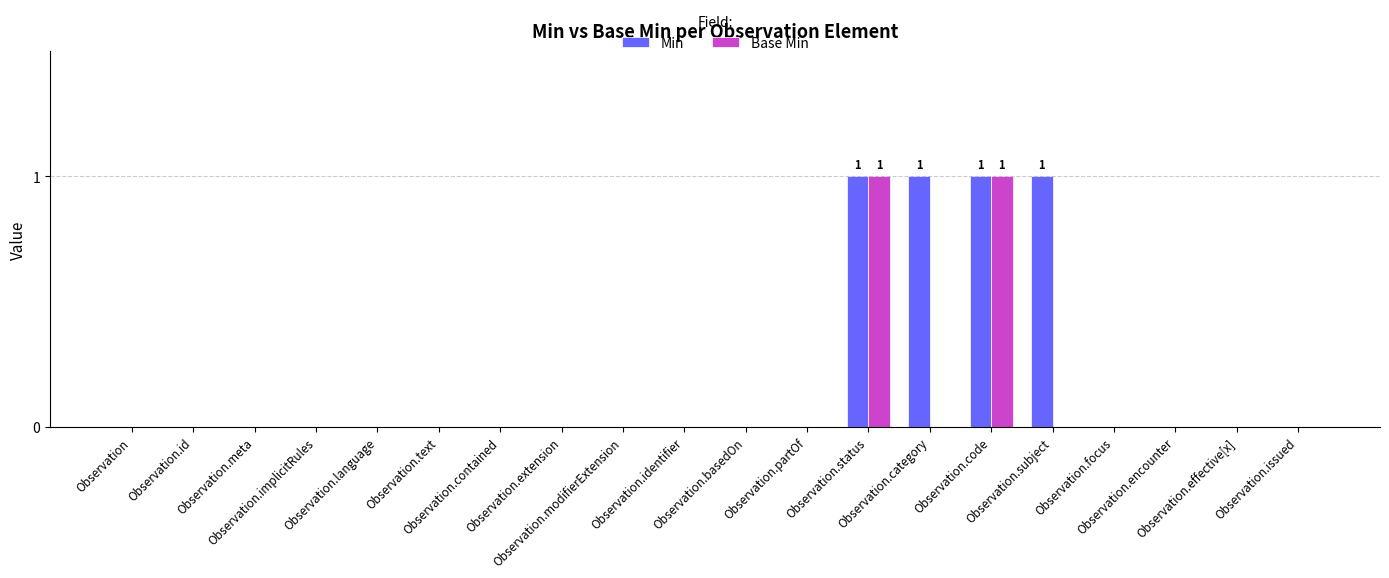

True or false: Min has a value of 0 at Observation.modifierExtension.

True